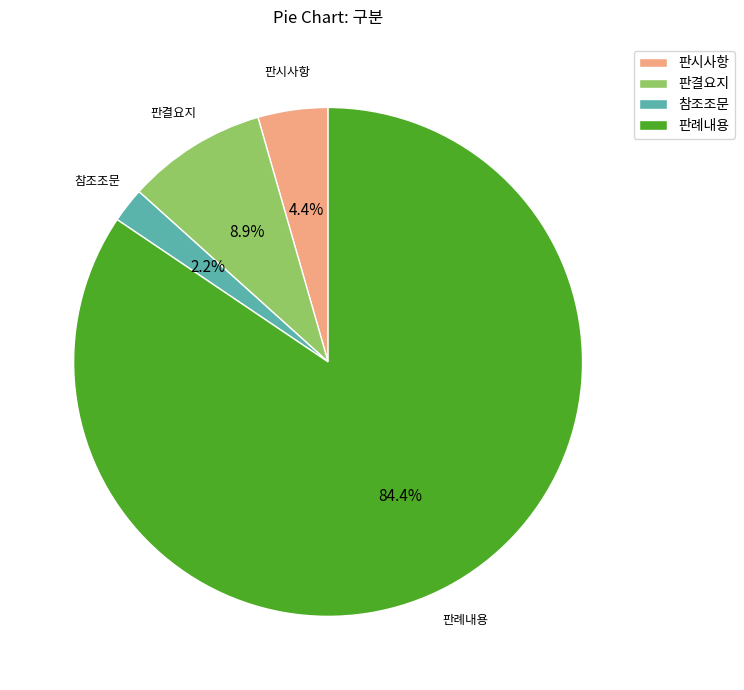

What percentage is the 판결요지 slice, to the nearest percent?

9%